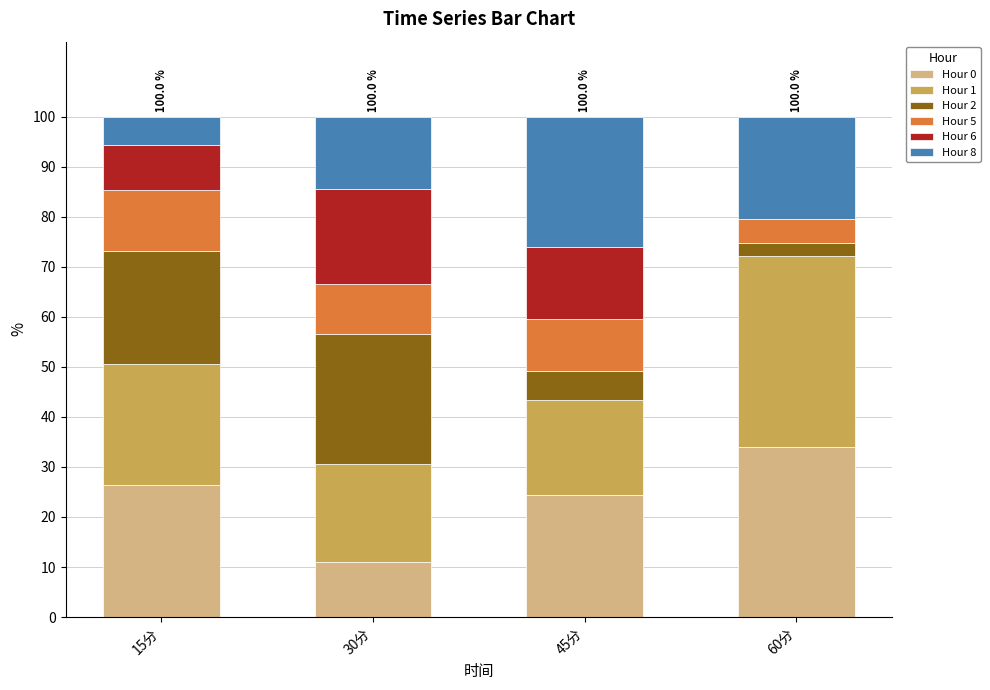

What is the total value across all series at 45分?

100.0